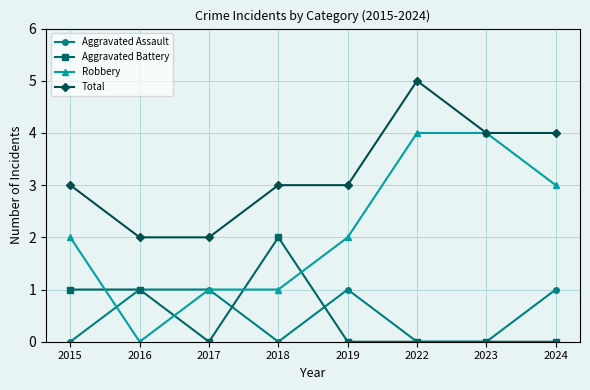

The Total series shows 2 at 2022. True or false?

False